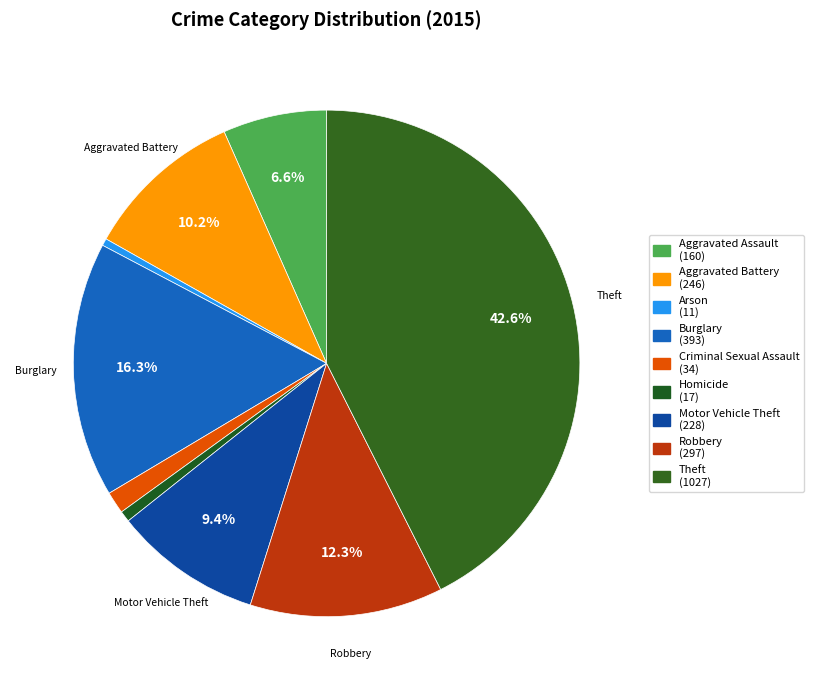

Rank the categories by value from lowest to highest.

Arson, Homicide, Criminal Sexual Assault, Aggravated Assault, Motor Vehicle Theft, Aggravated Battery, Robbery, Burglary, Theft